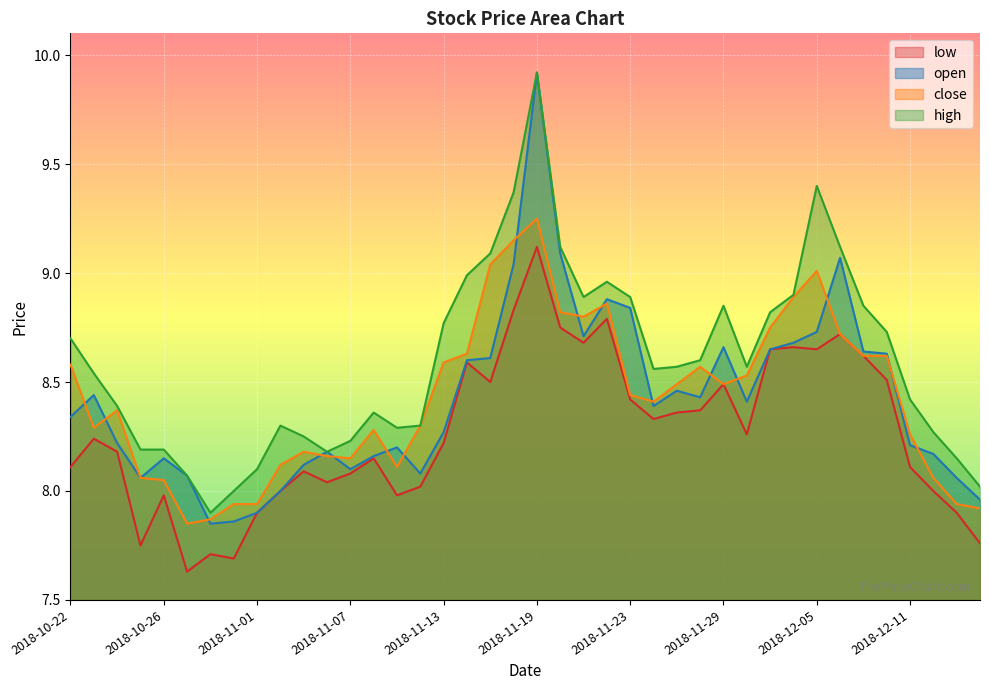

Reading right to left, what are all the values shown in this chart?

open: 2018-12-14=8.0	2018-12-13=8.1	2018-12-12=8.2	2018-12-11=8.2	2018-12-10=8.6	2018-12-07=8.6	2018-12-06=9.1	2018-12-05=8.7	2018-12-04=8.7	2018-12-03=8.7	2018-11-30=8.4	2018-11-29=8.7	2018-11-28=8.4	2018-11-27=8.5	2018-11-26=8.4	2018-11-23=8.8	2018-11-22=8.9	2018-11-21=8.7	2018-11-20=9.1	2018-11-19=9.9	2018-11-16=9.0	2018-11-15=8.6	2018-11-14=8.6	2018-11-13=8.3	2018-11-12=8.1	2018-11-09=8.2	2018-11-08=8.2	2018-11-07=8.1	2018-11-06=8.2	2018-11-05=8.1	2018-11-02=8.0	2018-11-01=7.9	2018-10-31=7.9	2018-10-30=7.8	2018-10-29=8.1	2018-10-26=8.2	2018-10-25=8.1	2018-10-24=8.2	2018-10-23=8.4	2018-10-22=8.3
close: 2018-12-14=7.9	2018-12-13=7.9	2018-12-12=8.1	2018-12-11=8.3	2018-12-10=8.6	2018-12-07=8.6	2018-12-06=8.7	2018-12-05=9.0	2018-12-04=8.9	2018-12-03=8.8	2018-11-30=8.5	2018-11-29=8.5	2018-11-28=8.6	2018-11-27=8.5	2018-11-26=8.4	2018-11-23=8.4	2018-11-22=8.9	2018-11-21=8.8	2018-11-20=8.8	2018-11-19=9.2	2018-11-16=9.2	2018-11-15=9.0	2018-11-14=8.6	2018-11-13=8.6	2018-11-12=8.3	2018-11-09=8.1	2018-11-08=8.3	2018-11-07=8.2	2018-11-06=8.2	2018-11-05=8.2	2018-11-02=8.1	2018-11-01=7.9	2018-10-31=7.9	2018-10-30=7.9	2018-10-29=7.8	2018-10-26=8.1	2018-10-25=8.1	2018-10-24=8.4	2018-10-23=8.3	2018-10-22=8.6
high: 2018-12-14=8.0	2018-12-13=8.2	2018-12-12=8.3	2018-12-11=8.4	2018-12-10=8.7	2018-12-07=8.8	2018-12-06=9.1	2018-12-05=9.4	2018-12-04=8.9	2018-12-03=8.8	2018-11-30=8.6	2018-11-29=8.8	2018-11-28=8.6	2018-11-27=8.6	2018-11-26=8.6	2018-11-23=8.9	2018-11-22=9.0	2018-11-21=8.9	2018-11-20=9.1	2018-11-19=9.9	2018-11-16=9.4	2018-11-15=9.1	2018-11-14=9.0	2018-11-13=8.8	2018-11-12=8.3	2018-11-09=8.3	2018-11-08=8.4	2018-11-07=8.2	2018-11-06=8.2	2018-11-05=8.2	2018-11-02=8.3	2018-11-01=8.1	2018-10-31=8.0	2018-10-30=7.9	2018-10-29=8.1	2018-10-26=8.2	2018-10-25=8.2	2018-10-24=8.4	2018-10-23=8.5	2018-10-22=8.7
low: 2018-12-14=7.8	2018-12-13=7.9	2018-12-12=8.0	2018-12-11=8.1	2018-12-10=8.5	2018-12-07=8.6	2018-12-06=8.7	2018-12-05=8.7	2018-12-04=8.7	2018-12-03=8.7	2018-11-30=8.3	2018-11-29=8.5	2018-11-28=8.4	2018-11-27=8.4	2018-11-26=8.3	2018-11-23=8.4	2018-11-22=8.8	2018-11-21=8.7	2018-11-20=8.8	2018-11-19=9.1	2018-11-16=8.8	2018-11-15=8.5	2018-11-14=8.6	2018-11-13=8.2	2018-11-12=8.0	2018-11-09=8.0	2018-11-08=8.2	2018-11-07=8.1	2018-11-06=8.0	2018-11-05=8.1	2018-11-02=8.0	2018-11-01=7.9	2018-10-31=7.7	2018-10-30=7.7	2018-10-29=7.6	2018-10-26=8.0	2018-10-25=7.8	2018-10-24=8.2	2018-10-23=8.2	2018-10-22=8.1